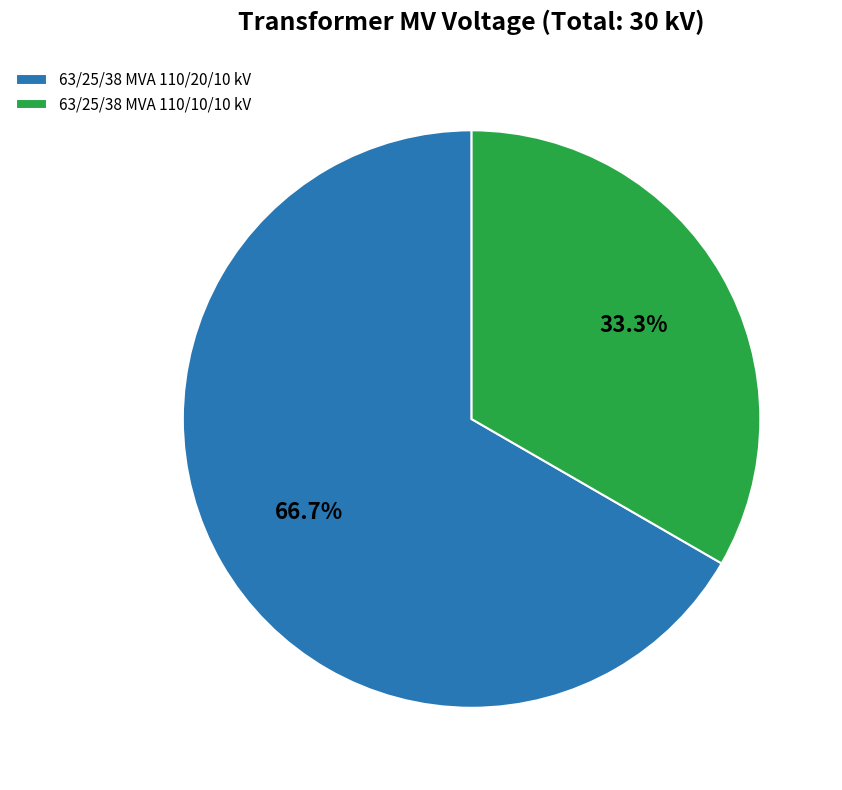

To the nearest percent, what is the difference between the 63/25/38 MVA 110/10/10 kV and 63/25/38 MVA 110/20/10 kV slice percentages?

33%